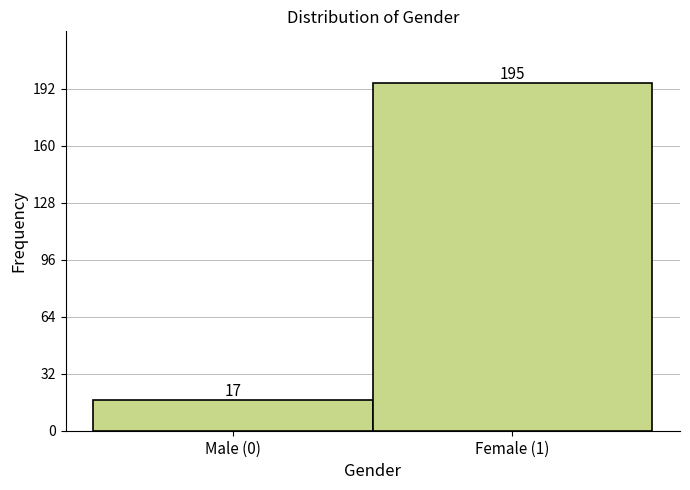

Reading left to right, list all the values displayed in this chart.

Male (0)=17	Female (1)=195